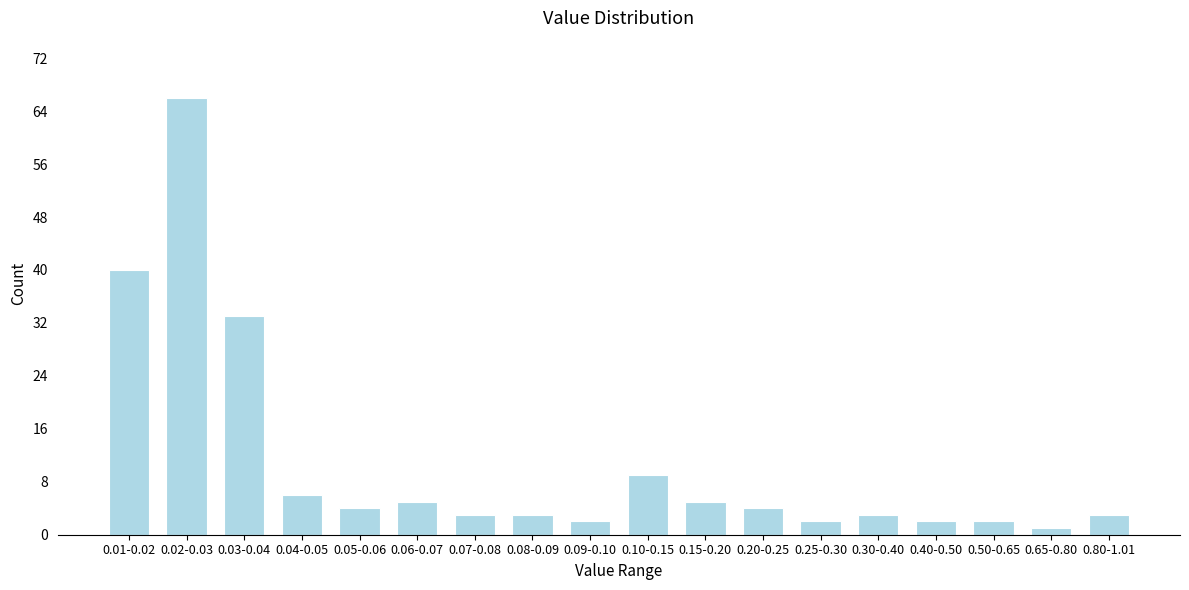

Reading right to left, list all the values displayed in this chart.

3	1	2	2	3	2	4	5	9	2	3	3	5	4	6	33	66	40